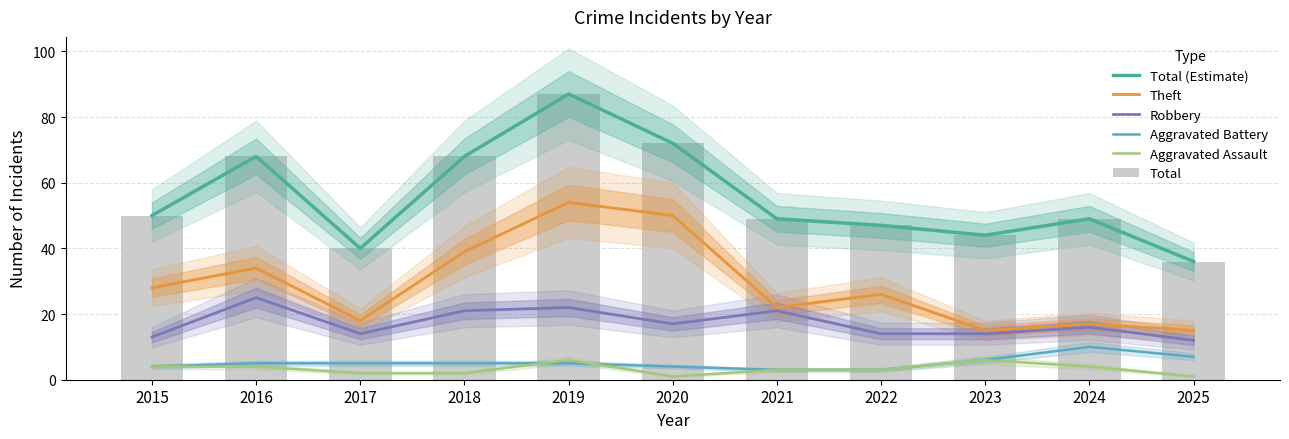

Which has a higher value, 2025 or 2020?

2020